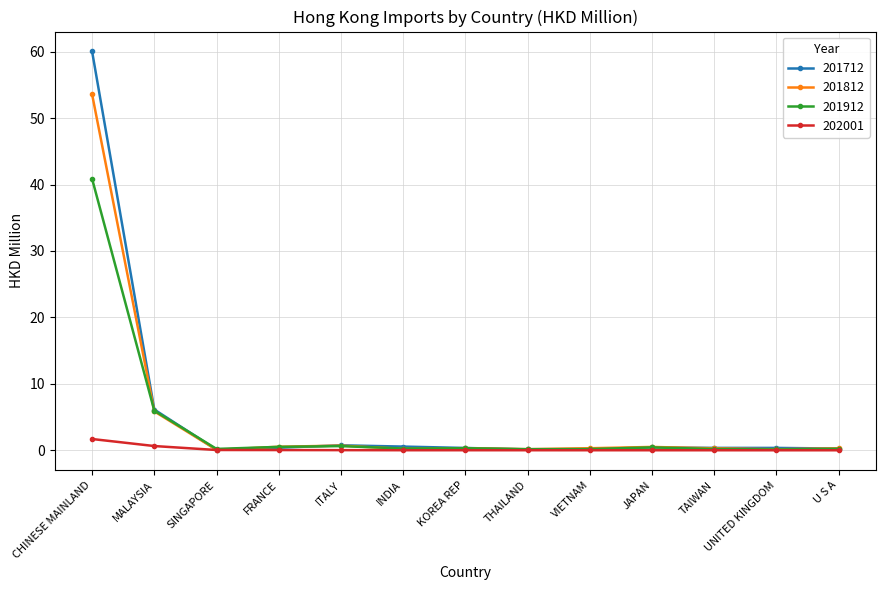

Which series has the widest spread of values?

201712